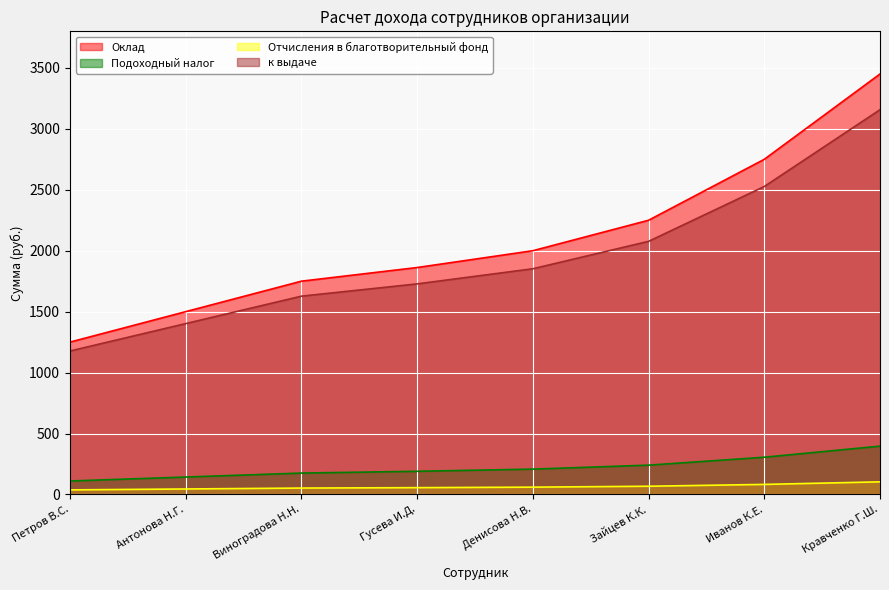

Which series has the widest spread of values?

Оклад